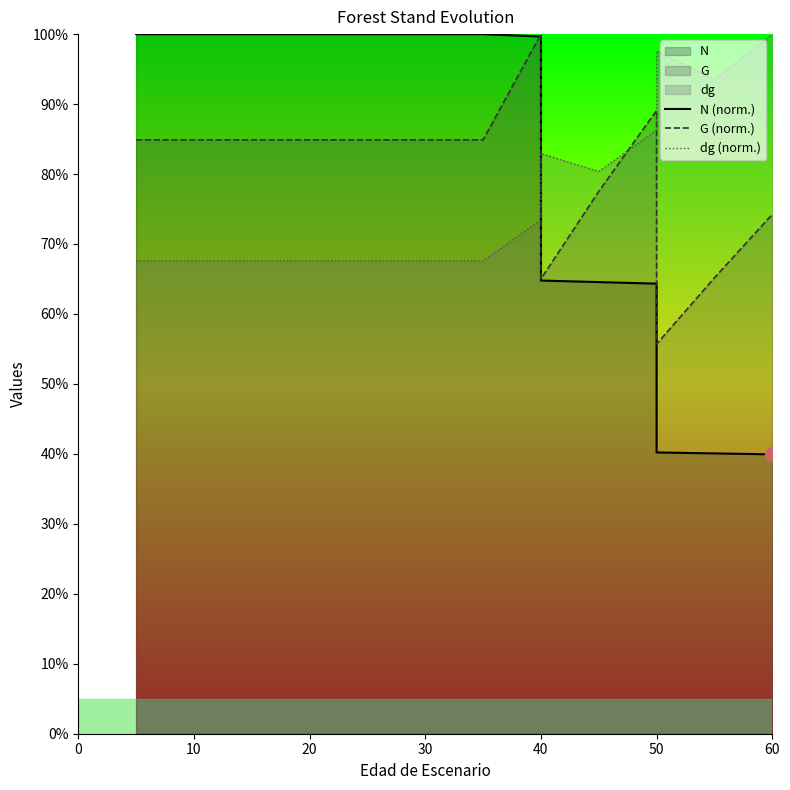

What is the total value across all series at 10?

252.5